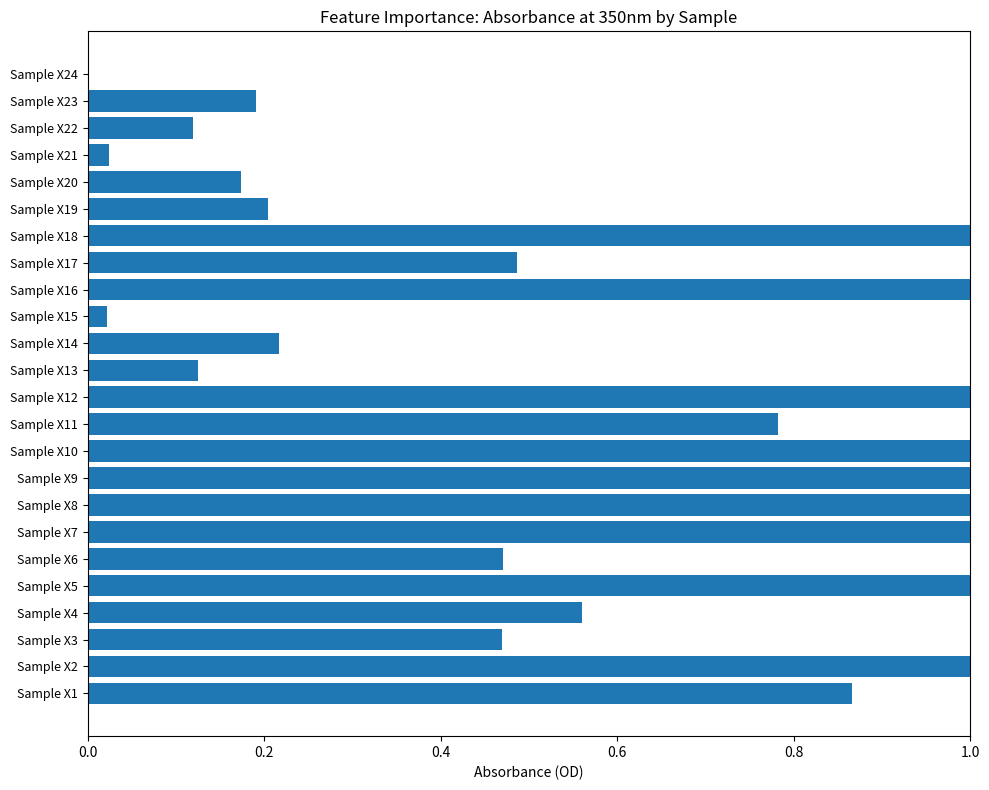

What is the sum of the values at Sample X19 and Sample X16?

1.2